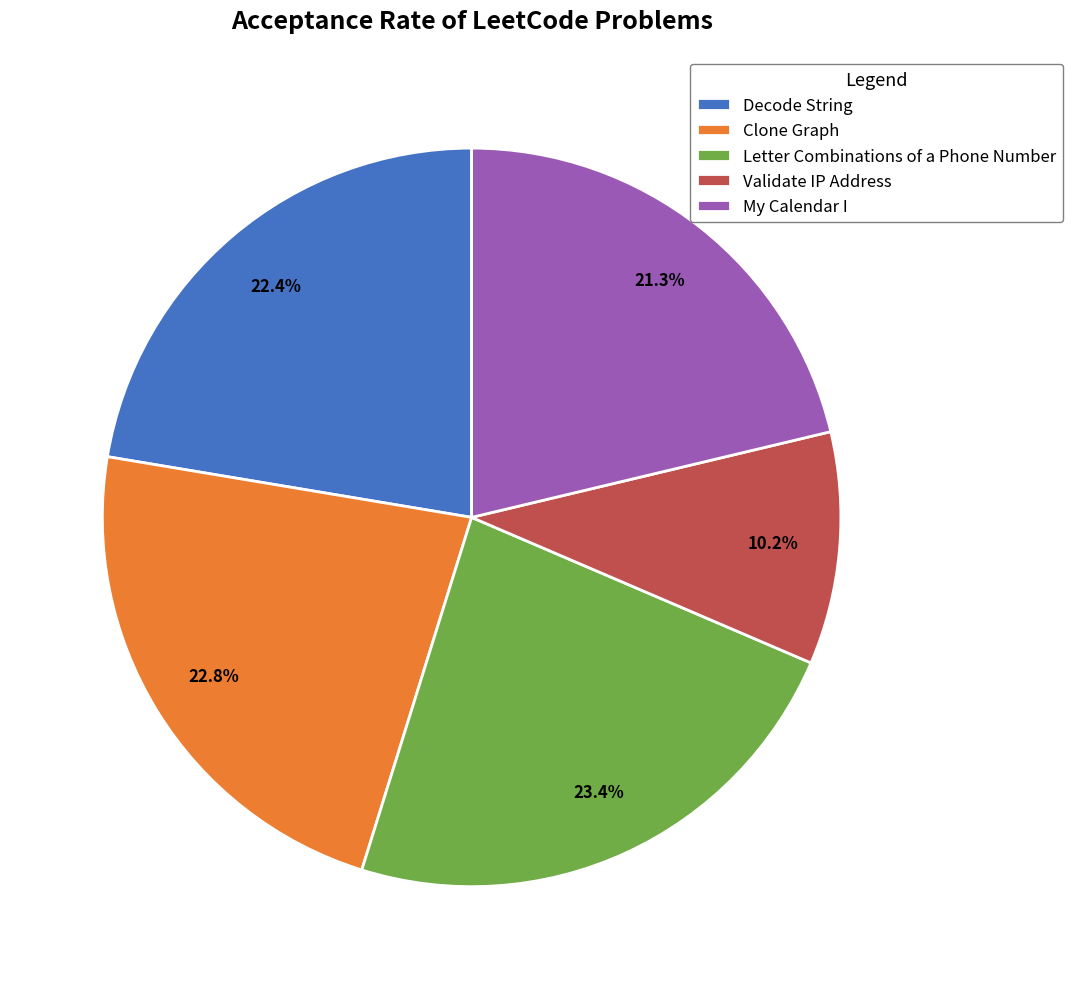

To the nearest percent, what is the difference between the Letter Combinations of a Phone Number and Clone Graph slice percentages?

1%